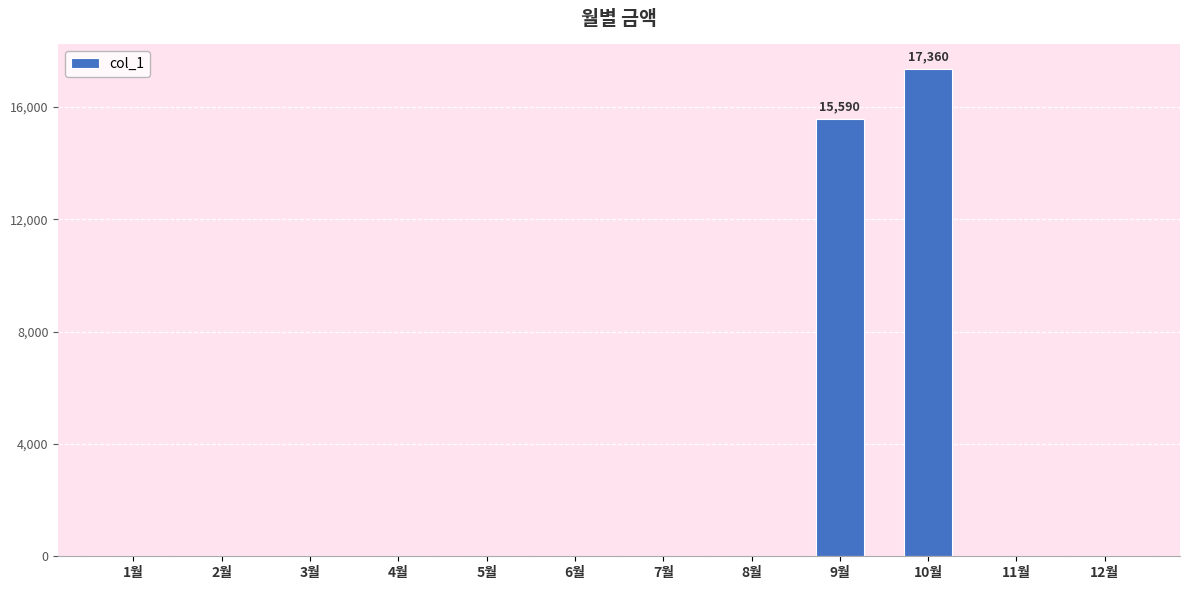

Reading right to left, what are all the values shown in this chart?

0	0	17360	15590	0	0	0	0	0	0	0	0